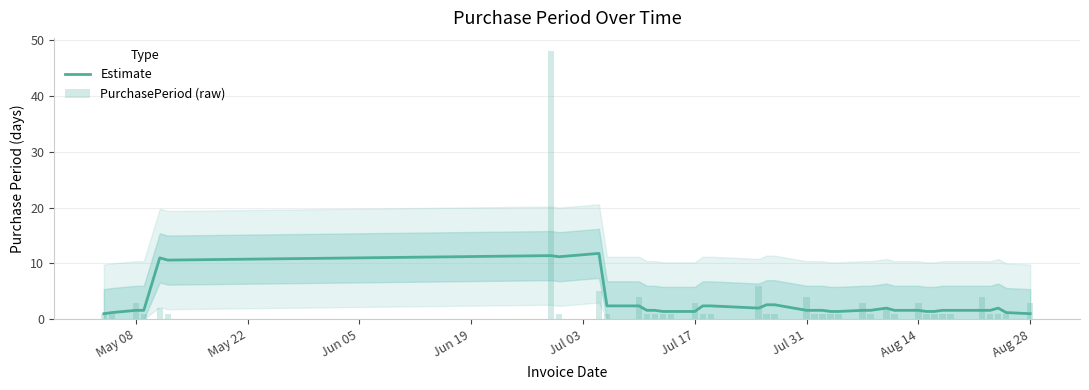

List the series in order of their overall mean, highest first.

PurchasePeriod (raw), Estimate